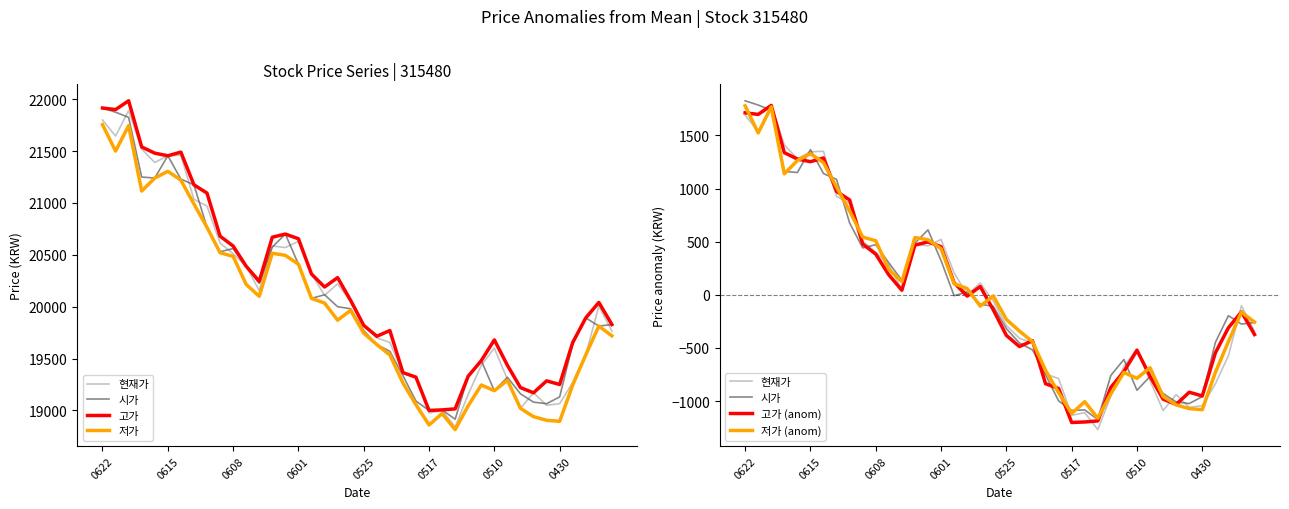

True or false: 저가 (anom) and 저가 intersect in this chart.

False